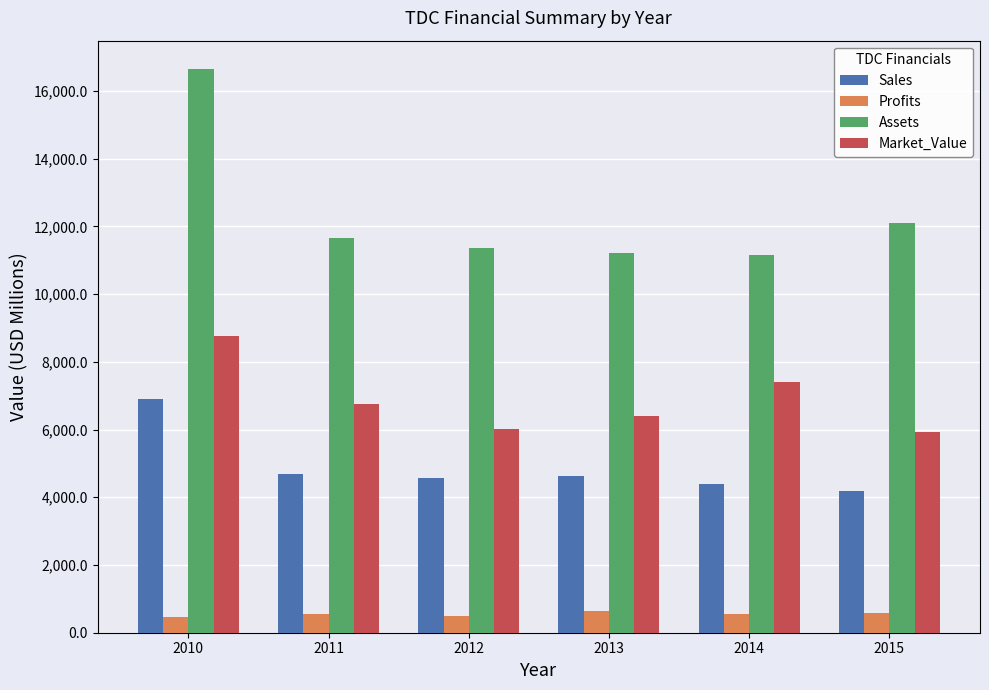

What is the difference between the second highest and minimum values in the Profits series?

106.4